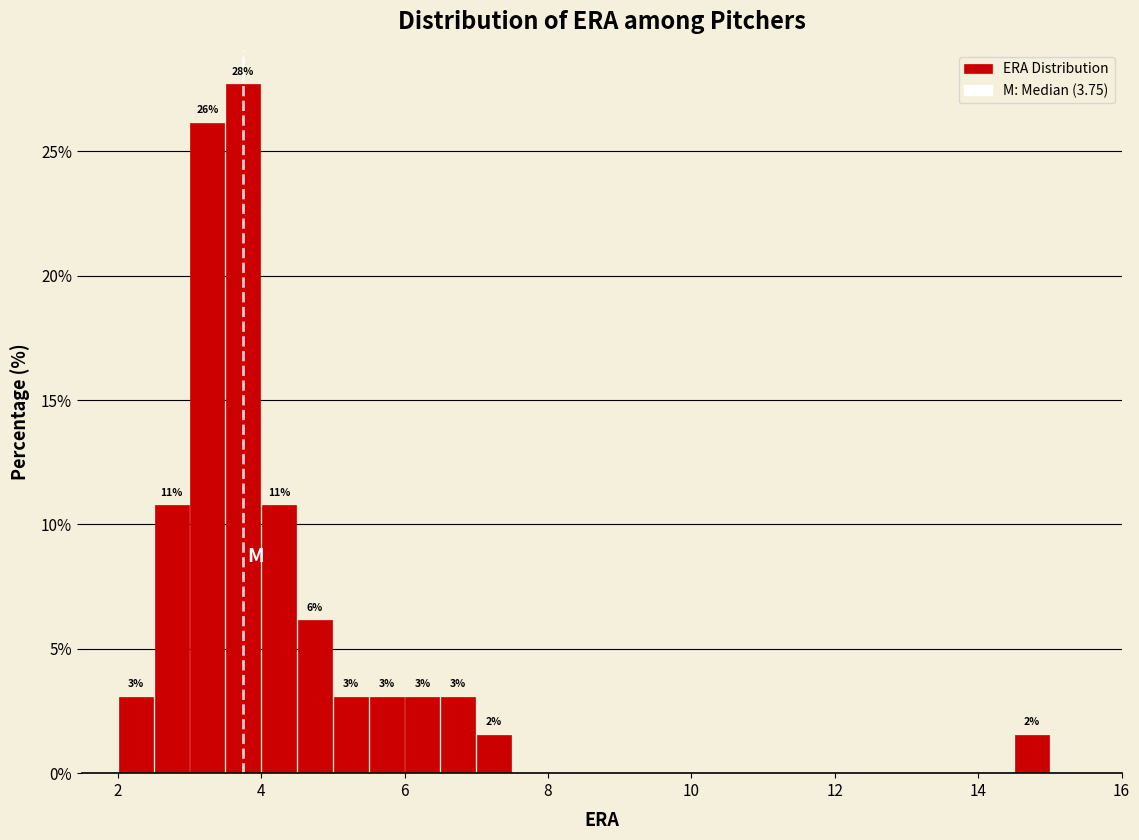

Read against the x-axis, roughly where is the centre of the tallest bar?

3.8